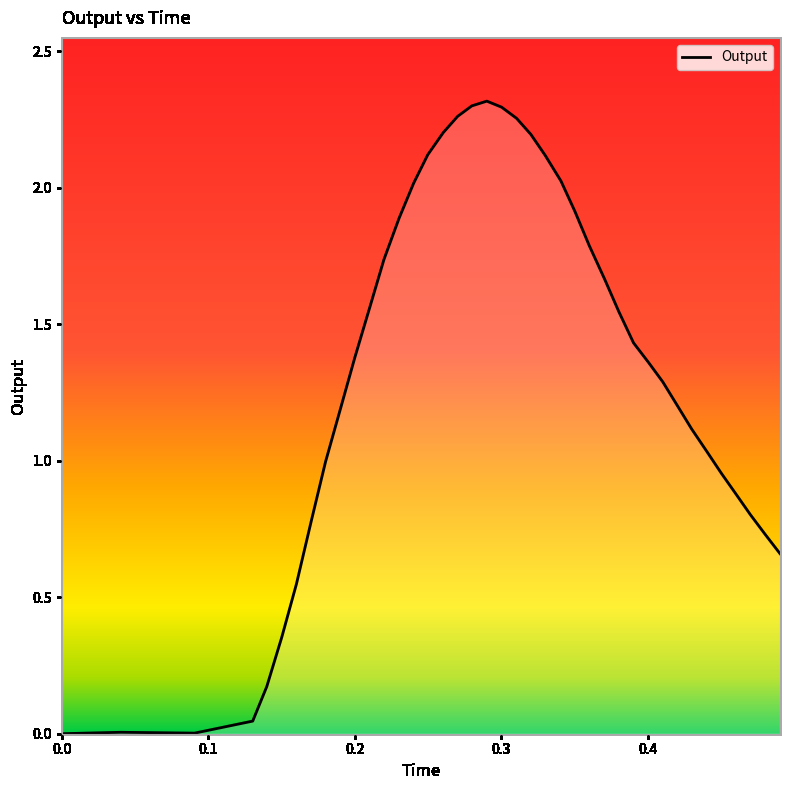

What is the difference between the maximum and minimum values?

2.3